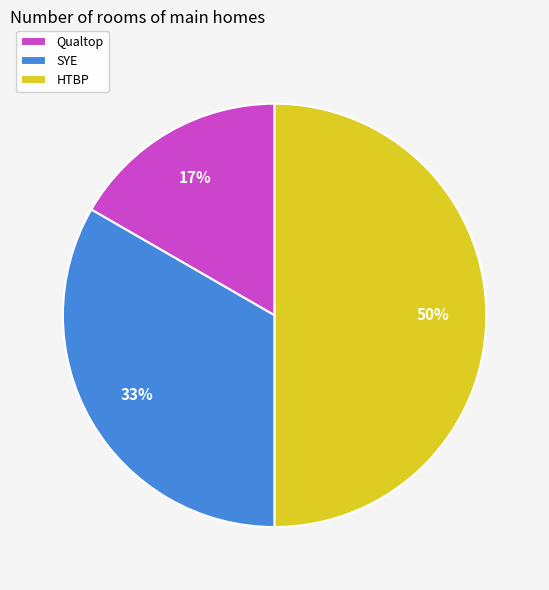

Combined, do Qualtop and HTBP account for over 50%?

Yes